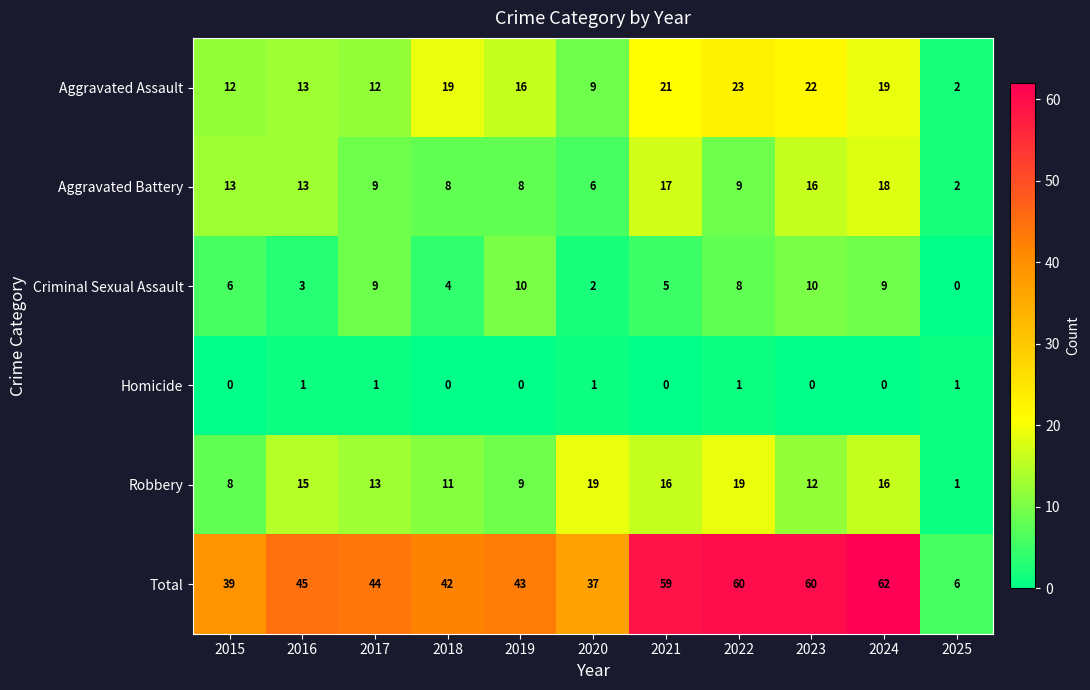

Count the number of categories in the chart.

11